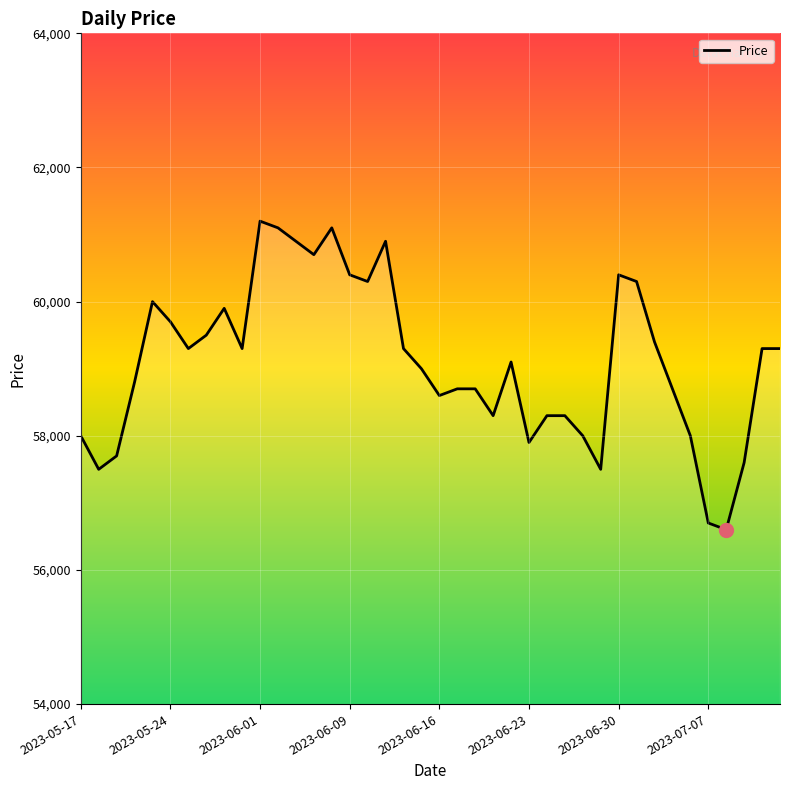

What is the smallest value displayed?

56600